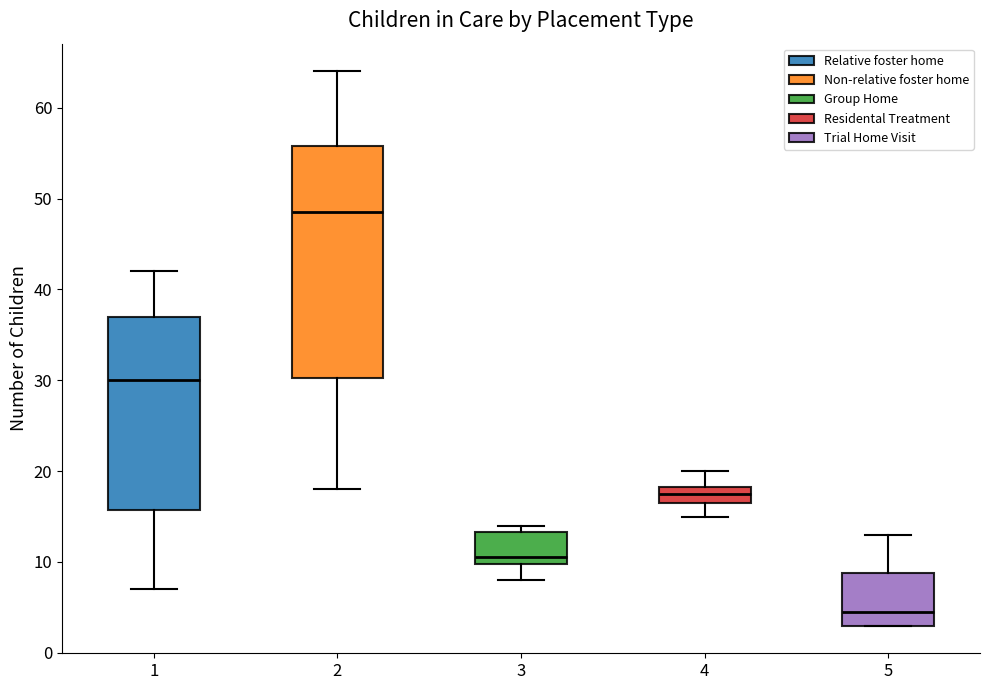

Reading left to right, read every box against the y-axis: the position of its median line, the range the box covers, and the ends of its whiskers. The values are not printed on the chart, so give them approximately, as read against the axis.

1: median 30, box 16 to 37, whiskers 7 to 42
2: median 49, box 30 to 56, whiskers 18 to 64
3: median 11, box 10 to 13, whiskers 8 to 14
4: median 18 (inside the box), box 17 to 18, whiskers 15 to 20
5: median 5, box 3 to 9, whiskers 3 to 13